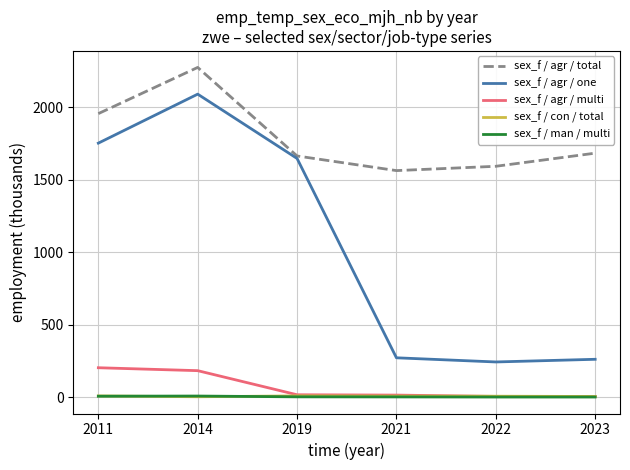

What are all the series names shown in the legend?

sex_f / agr / total, sex_f / agr / one, sex_f / agr / multi, sex_f / con / total, sex_f / man / multi